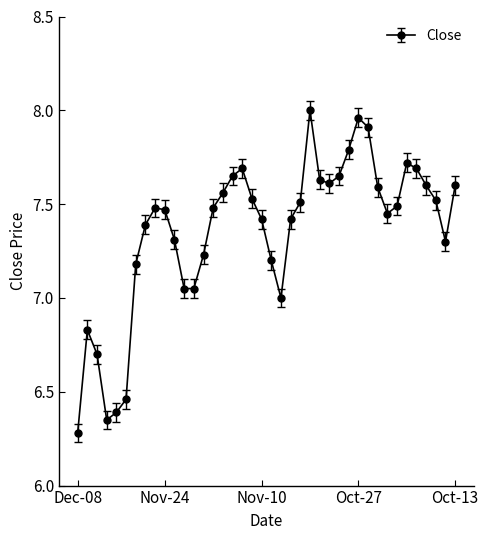

What is the average value?

7.4